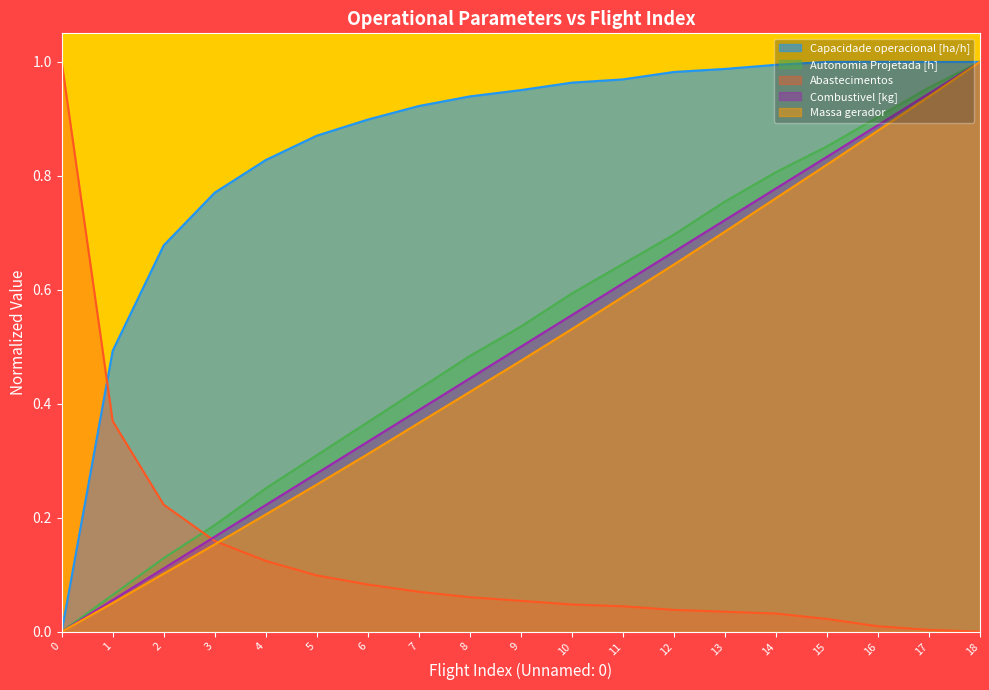

What is the average value of the Autonomia Projetada [h] series?

0.5